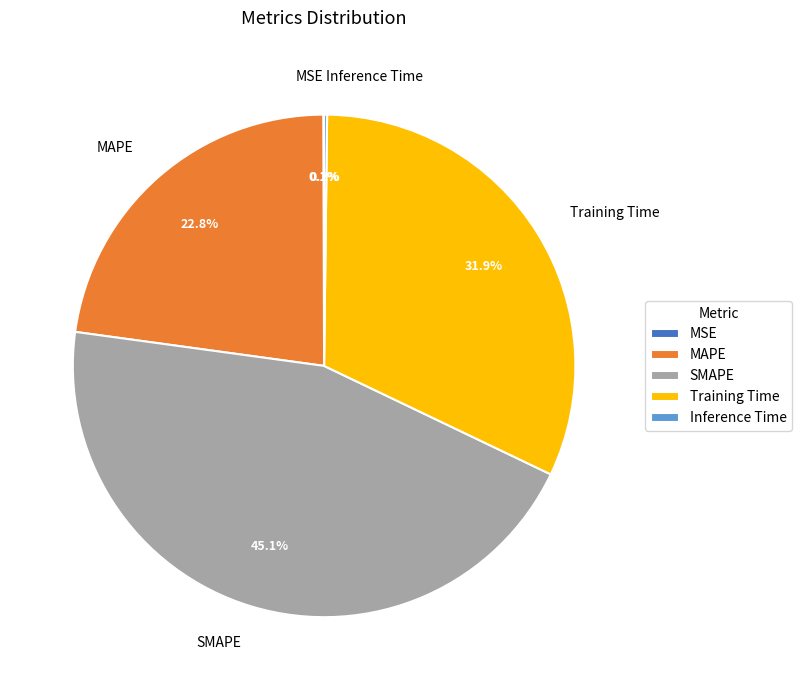

Does MAPE account for over 50% of the chart?

No